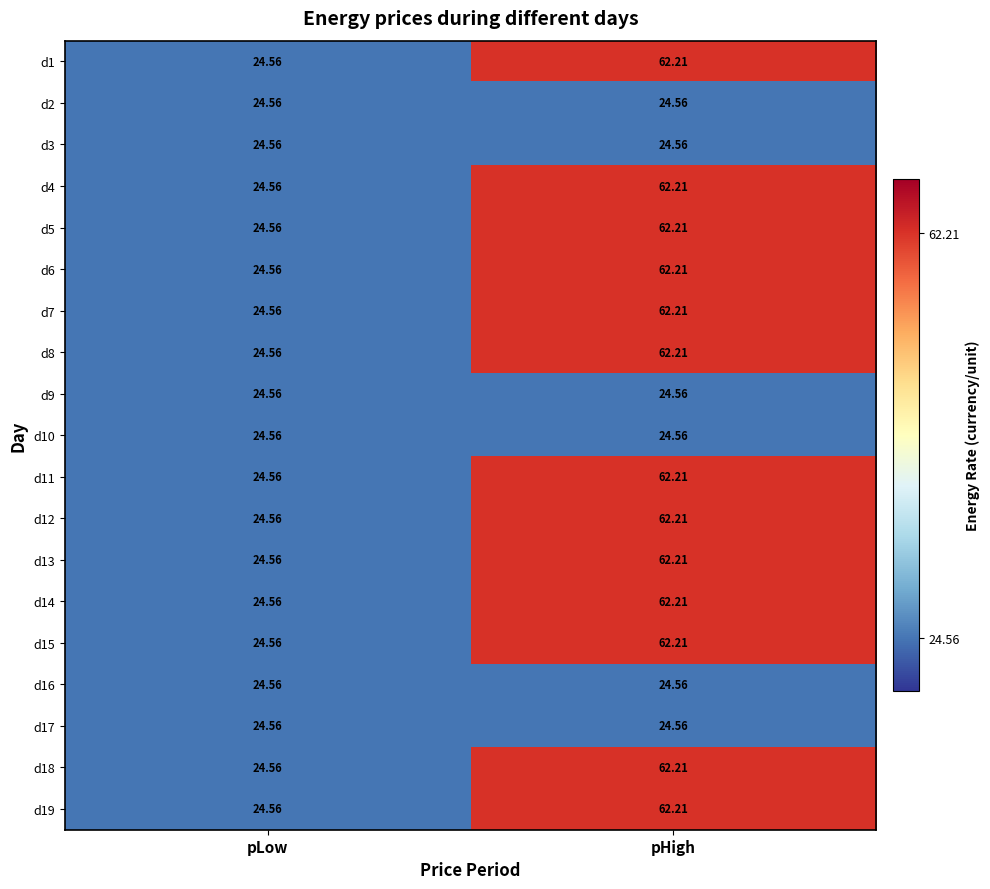

Is the value of d6 at pLow greater than the value of d7 at pHigh?

No